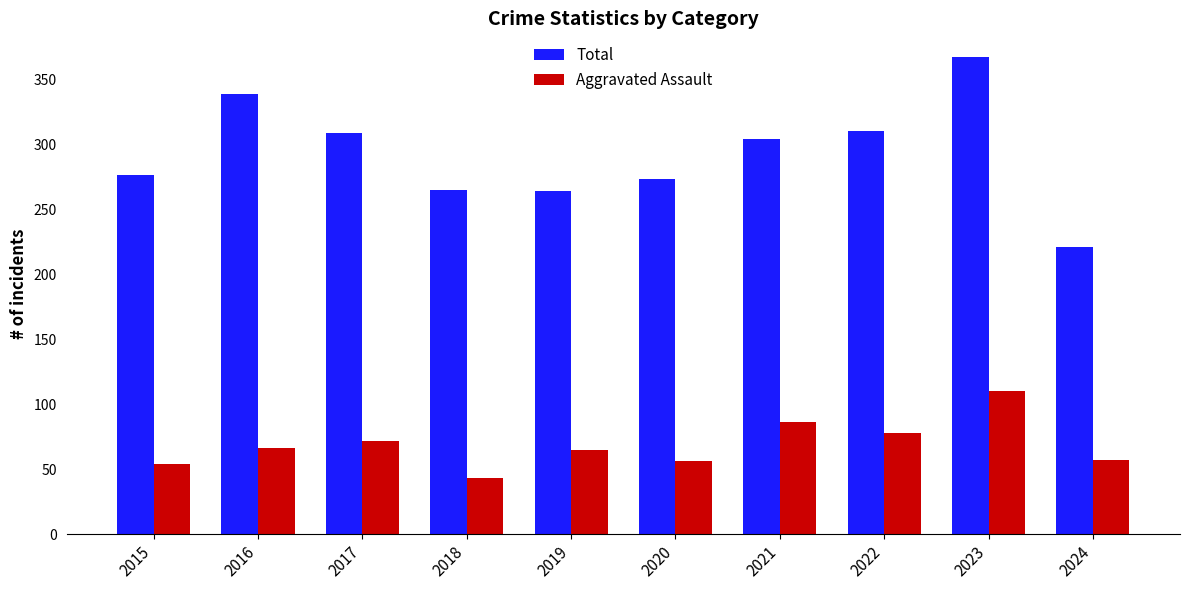

Is it true that Total equals 451 at 2018?

False